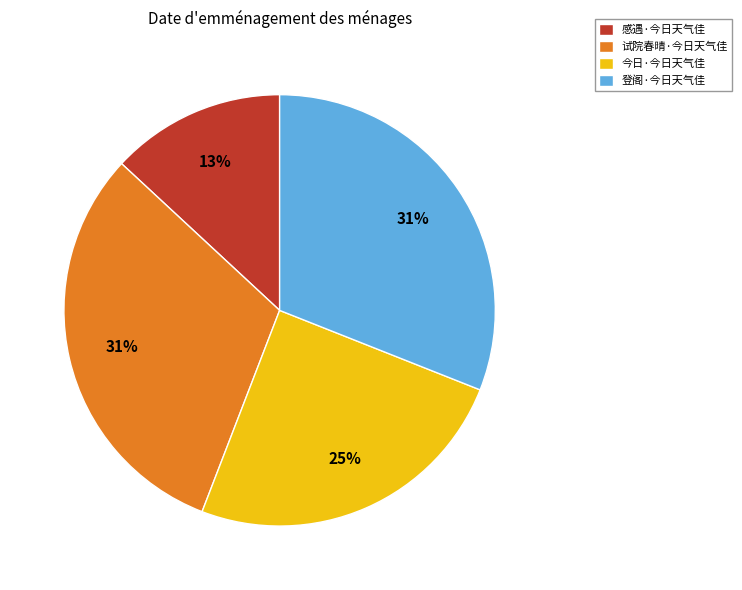

Combined, do 登阁·今日天气佳 and 感遇·今日天气佳 account for over 50%?

No